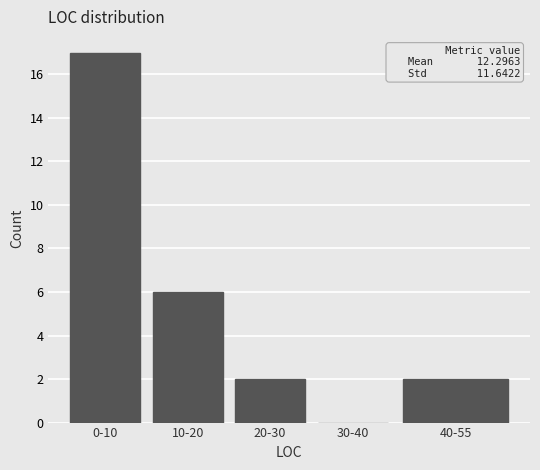

Reading left to right, transcribe all the data shown in this chart.

0-10=17	10-20=6	20-30=2	30-40=0	40-55=2